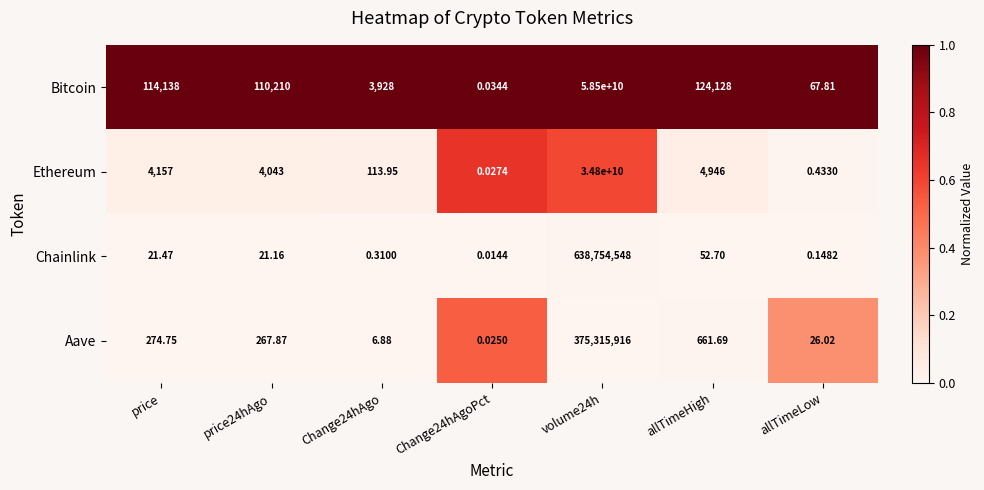

Which series has the widest spread of values?

Bitcoin